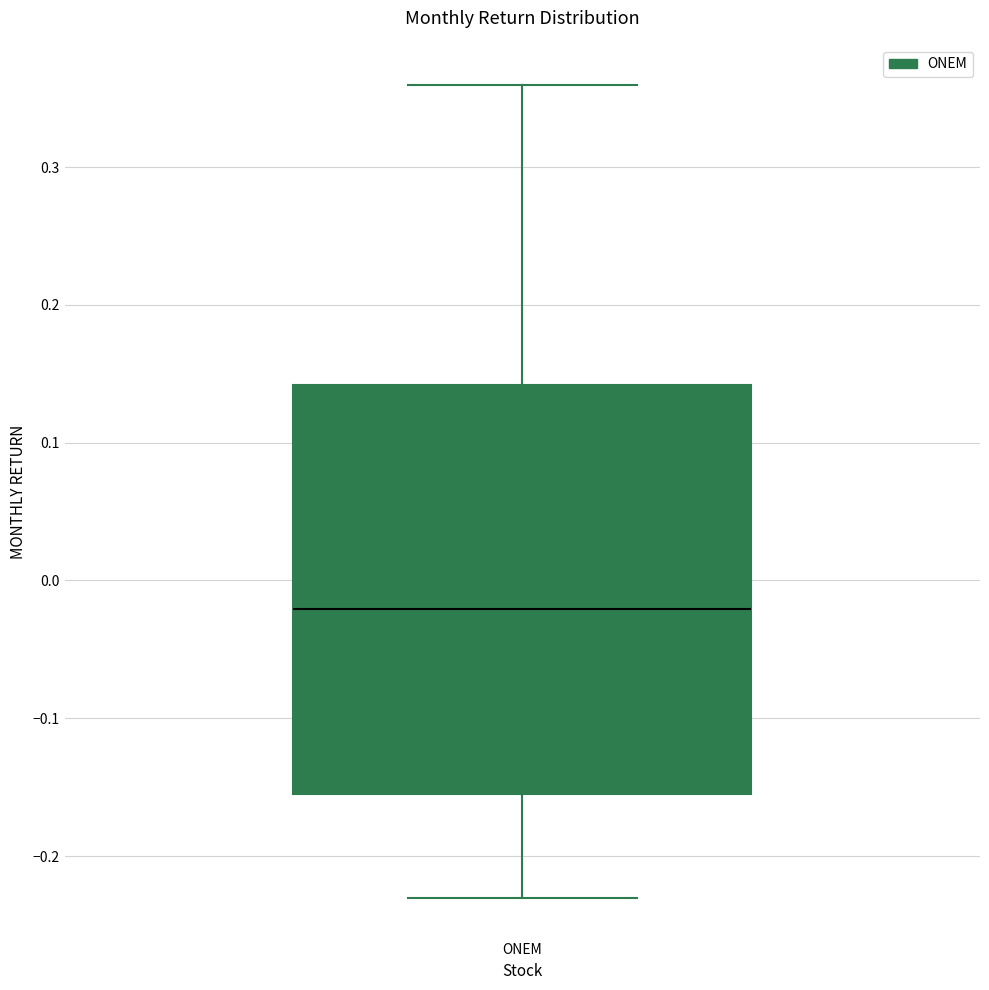

Transcribe this box plot: give where the median line is, the range the box spans, and where the two whiskers end, as read against the y-axis. The values are not printed on the chart, so give them approximately, as read against the axis.

median -0.02, box -0.16 to 0.14, whiskers -0.23 to 0.36